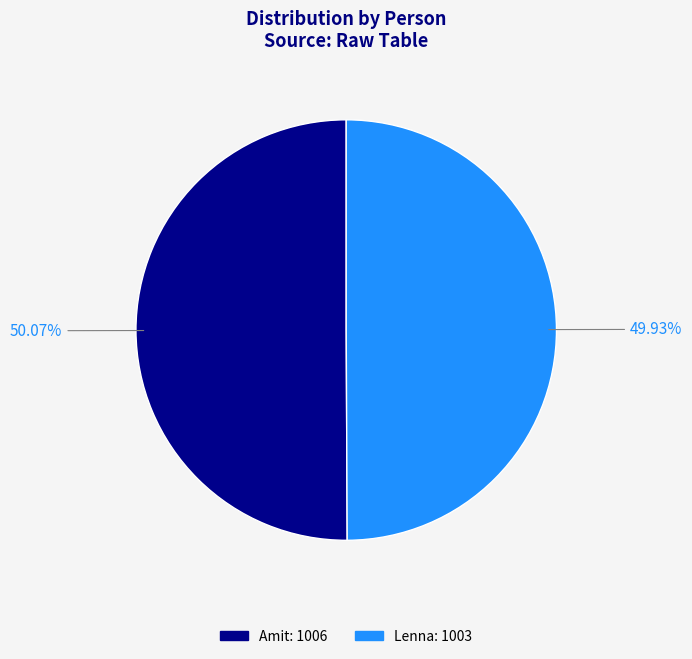

Do Amit and Lenna together represent more than half of the pie?

Yes